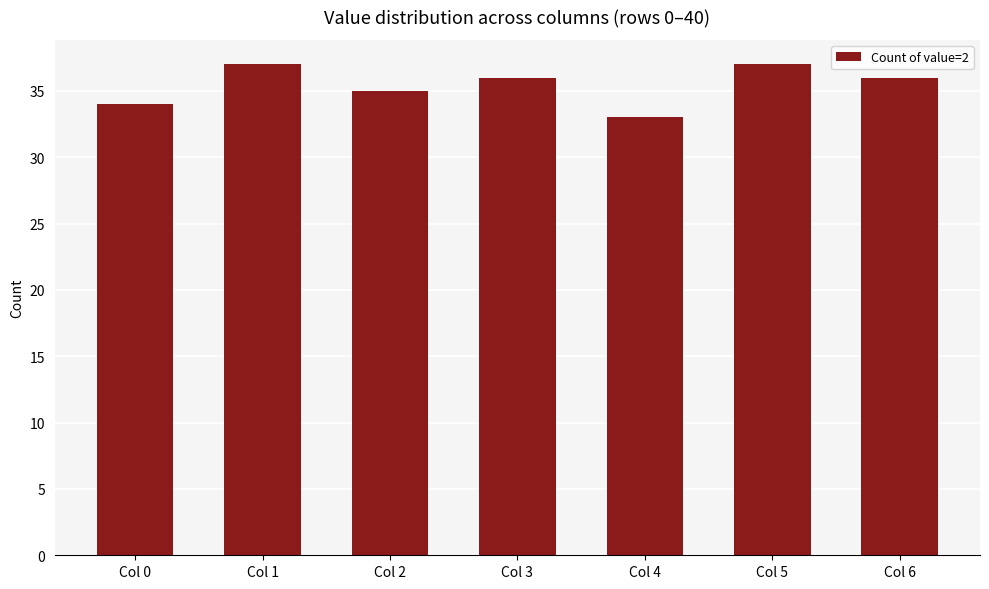

Which category has the lowest value across all series?

Col 4